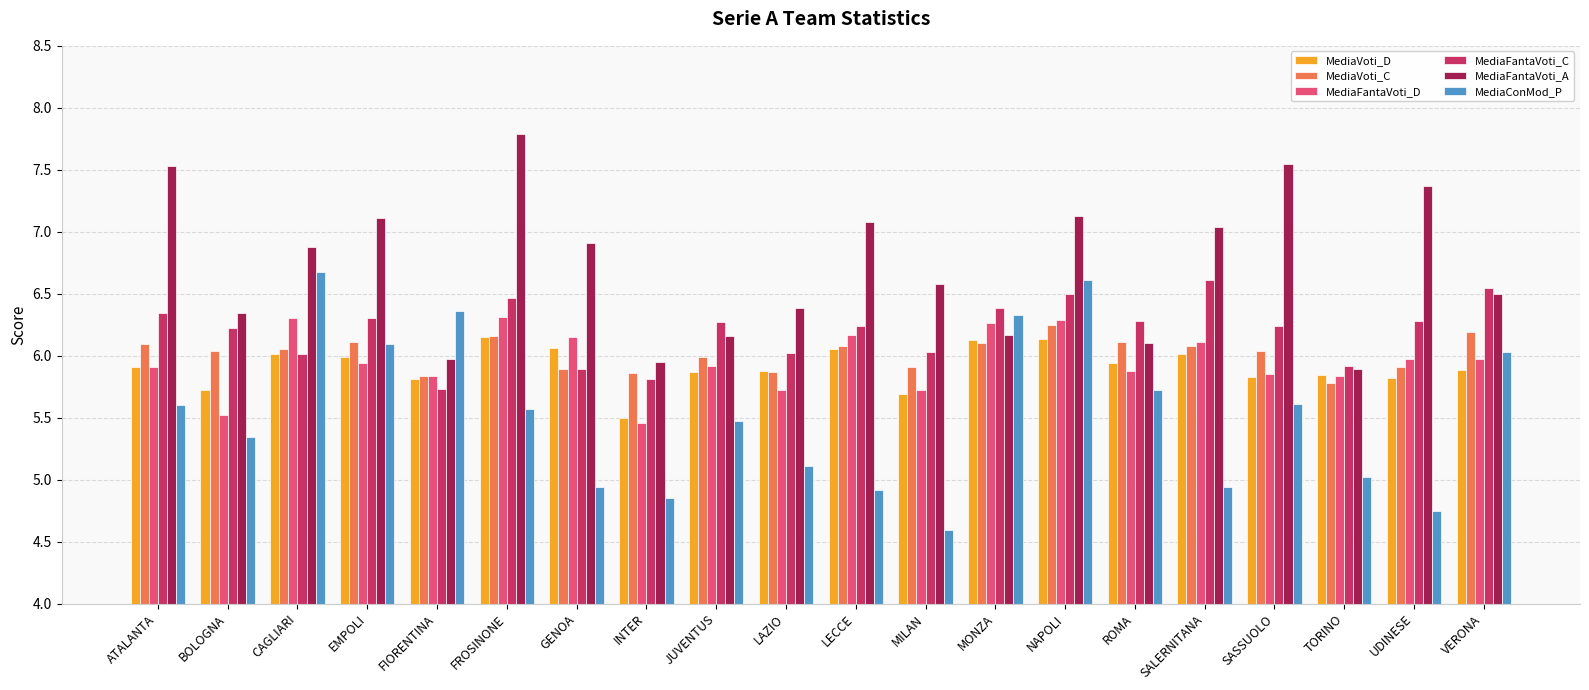

Does the chart contain stacked bars?

No